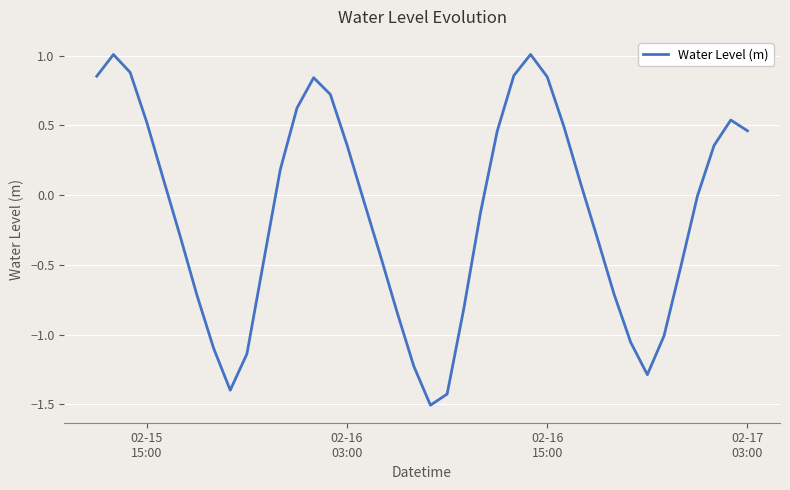

What is the maximum value shown in the chart?

1.0